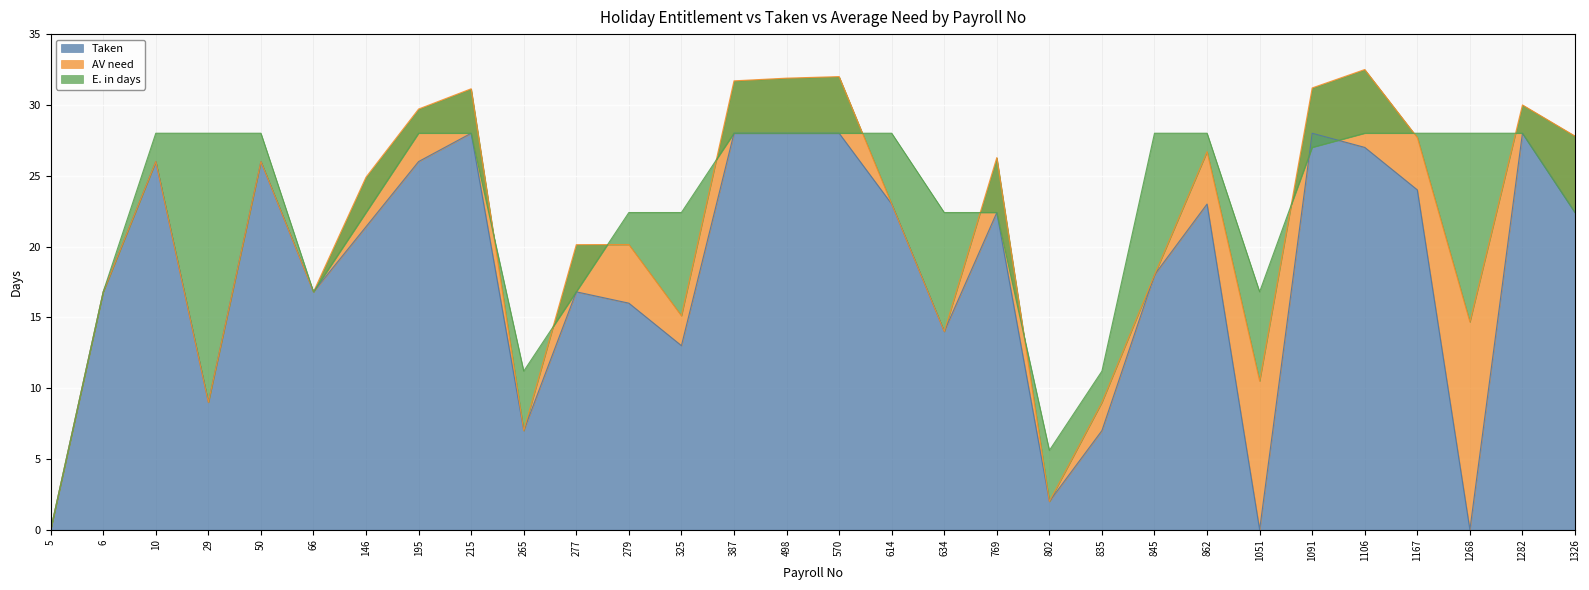

Where is the first local maximum for Taken?

10